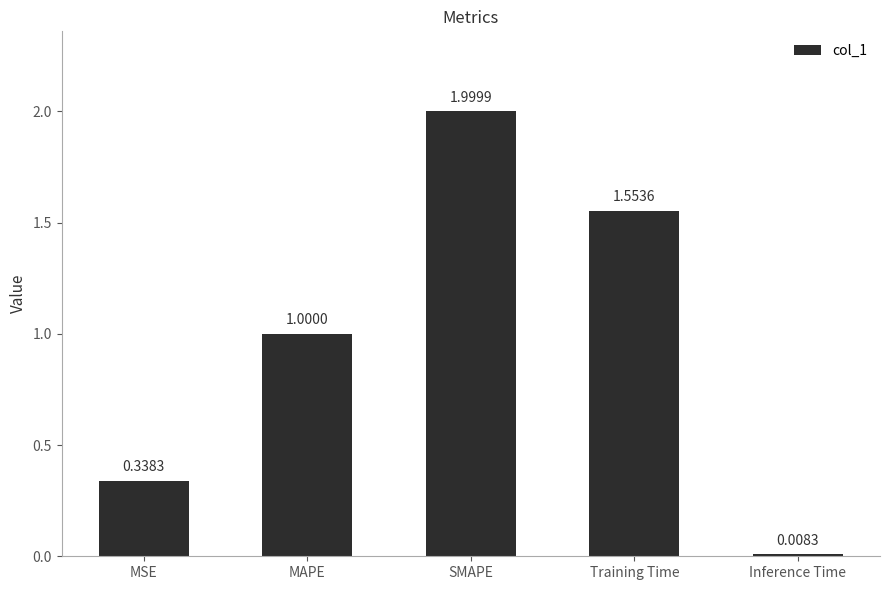

Where is the data nearest to the value 1?

MAPE